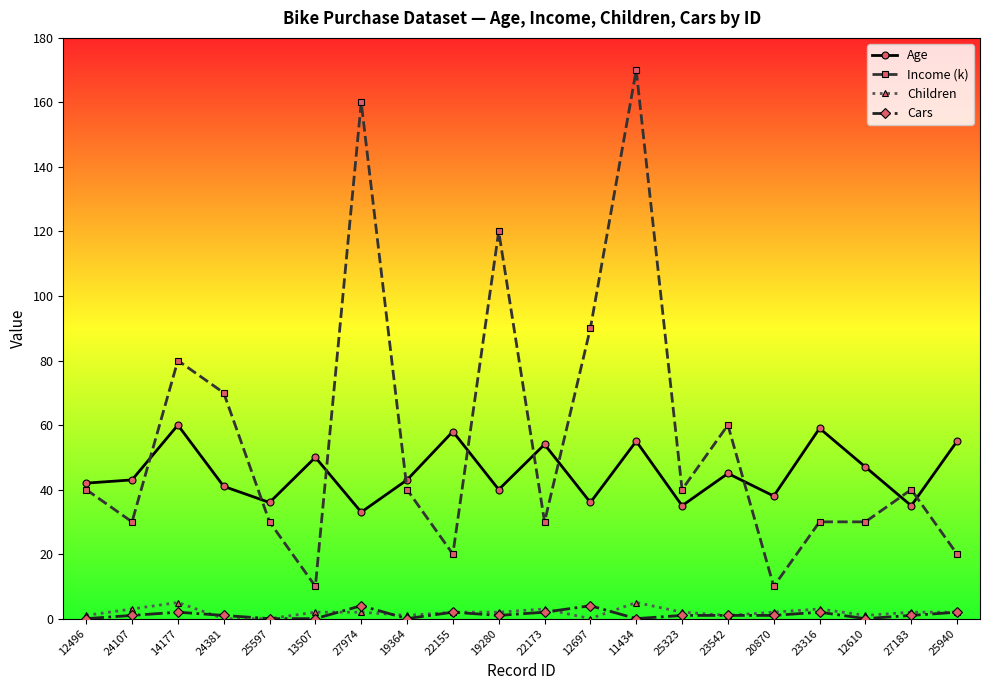

Count the number of categories in the chart.

20